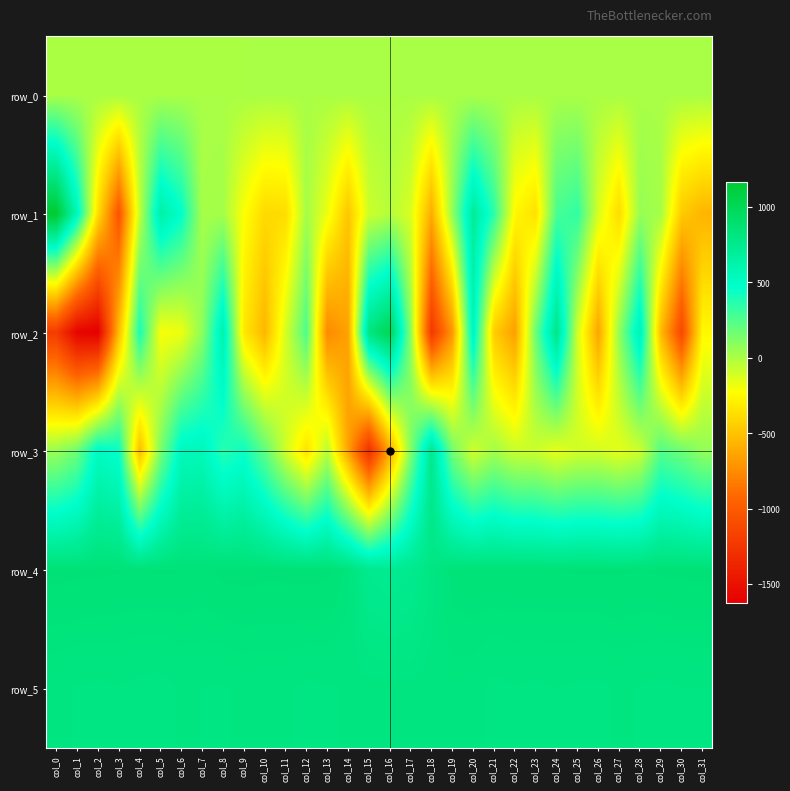

At how many categories does at least one series exceed 663?

32